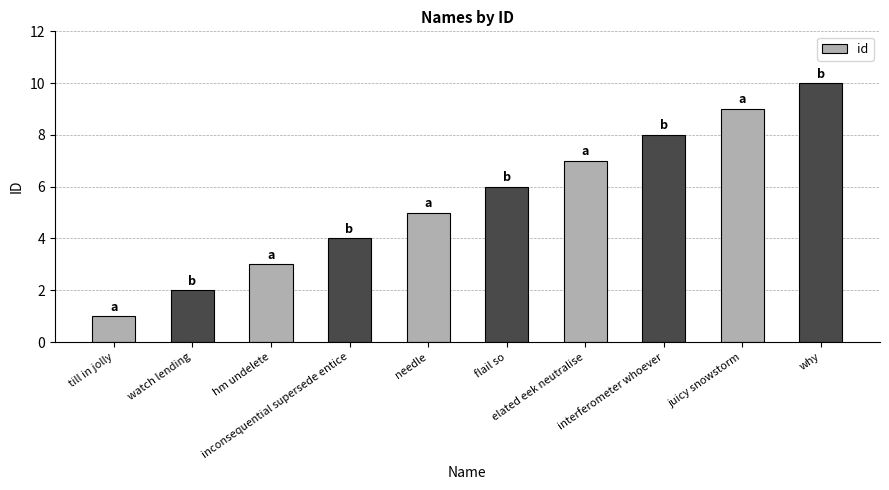

Count the number of categories in the chart.

10